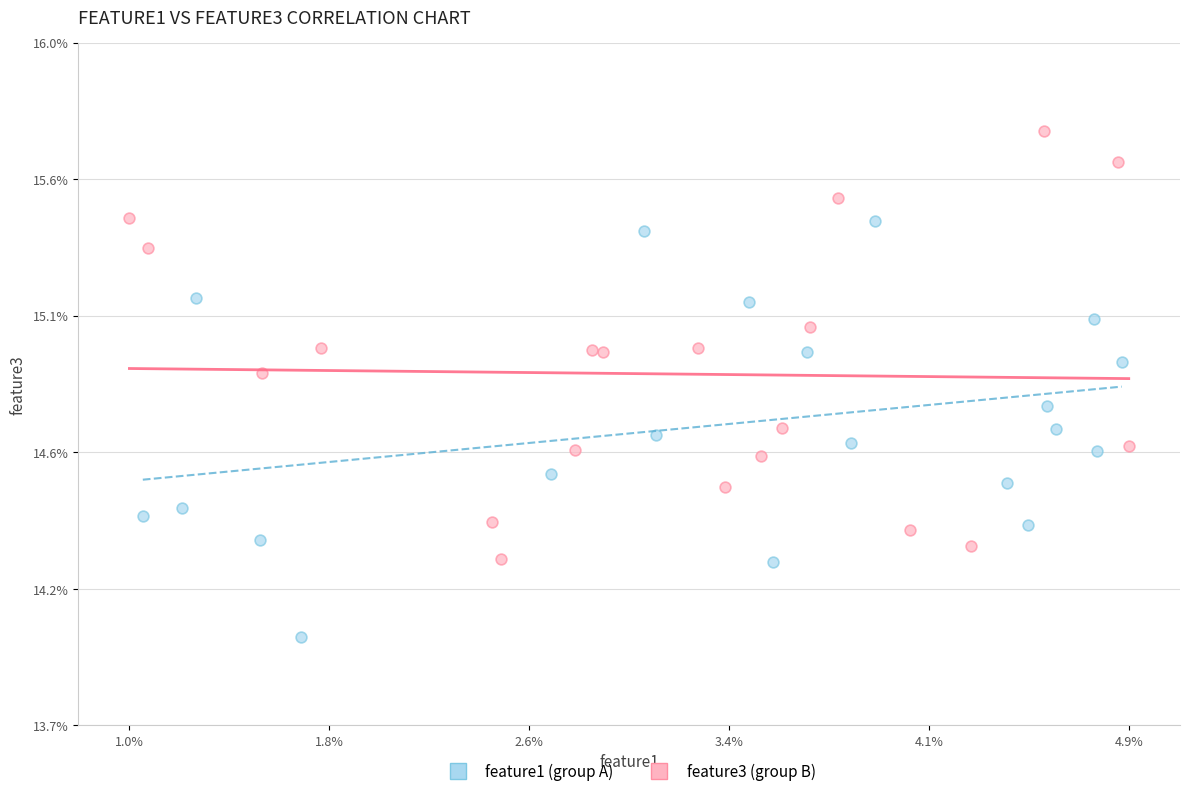

What are all the series names shown in the legend?

feature1 (group A), feature3 (group B)